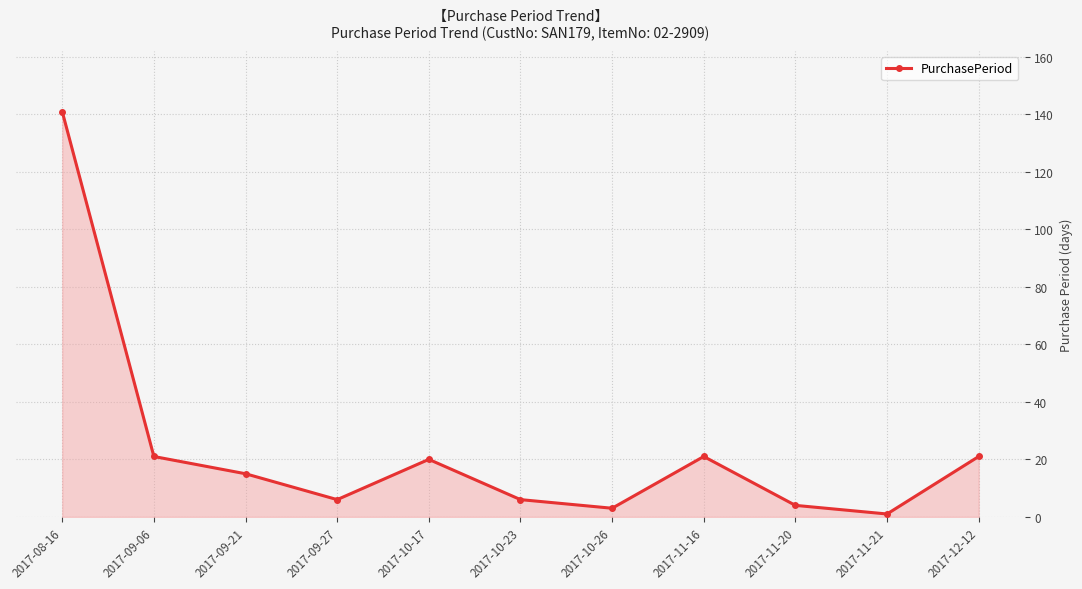

What is the label of the 10th point from the left?

2017-11-21